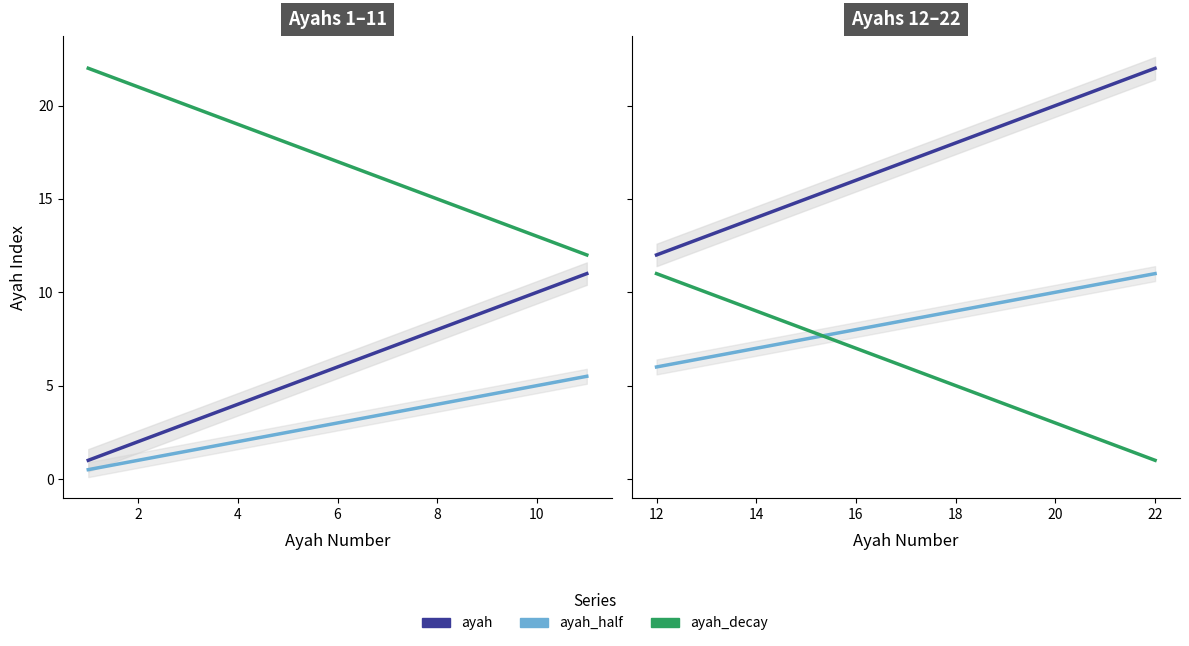

The chart shows a value of 21 at 21. True or false?

True